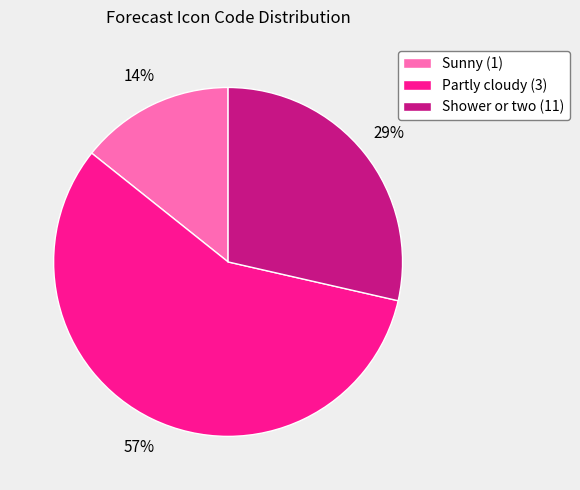

Which category has the smallest portion of the pie?

Sunny (1)